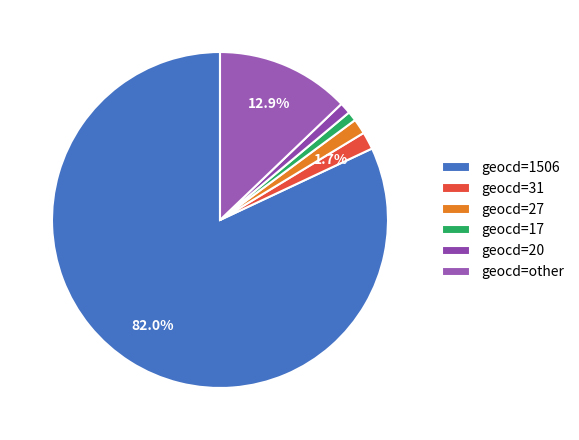

Is there any slice that represents more than half of the pie?

Yes